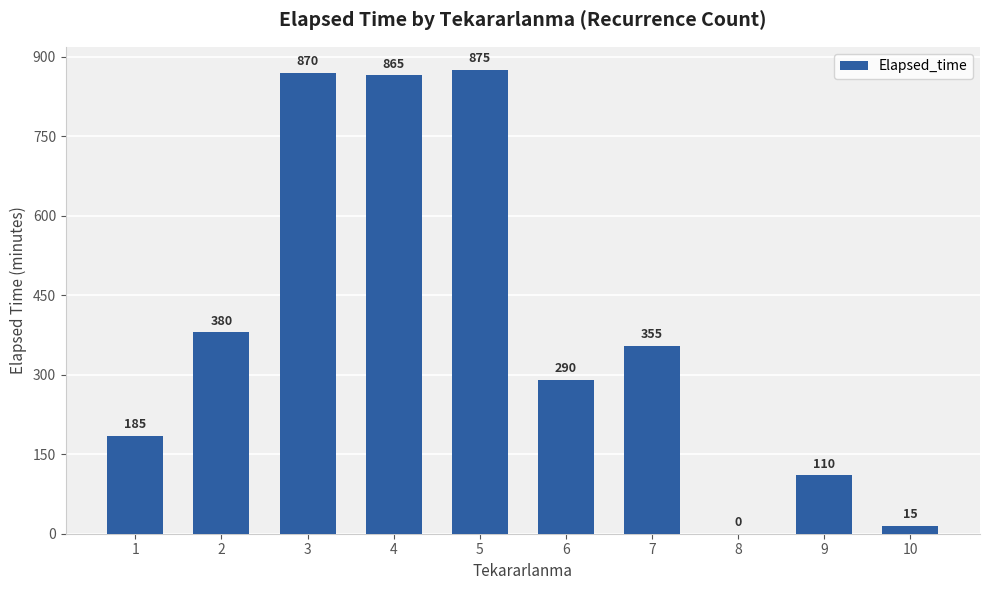

Is it true that the value at 10 is 15?

True